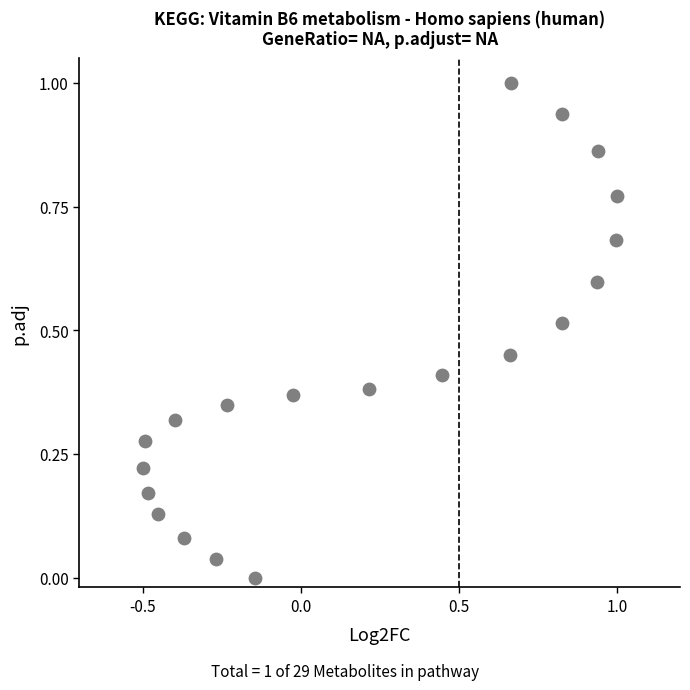

What is the range of X values (max minus min)?

1.5